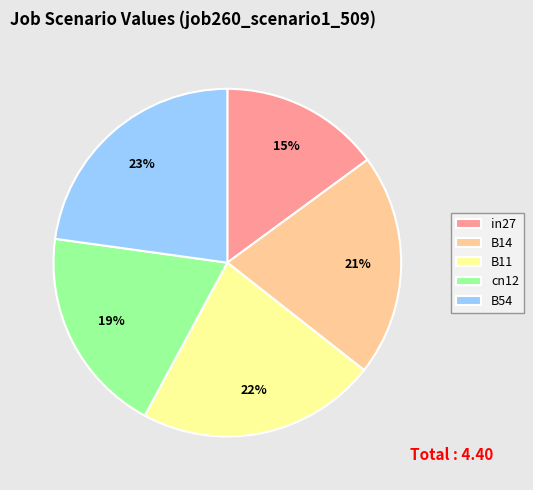

Which category has the smallest portion of the pie?

in27